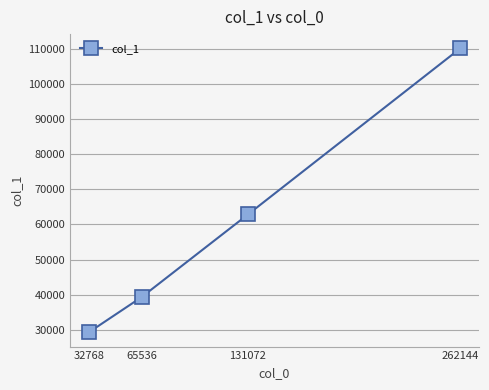

Is it true that the value at 65536 is 39332?

True